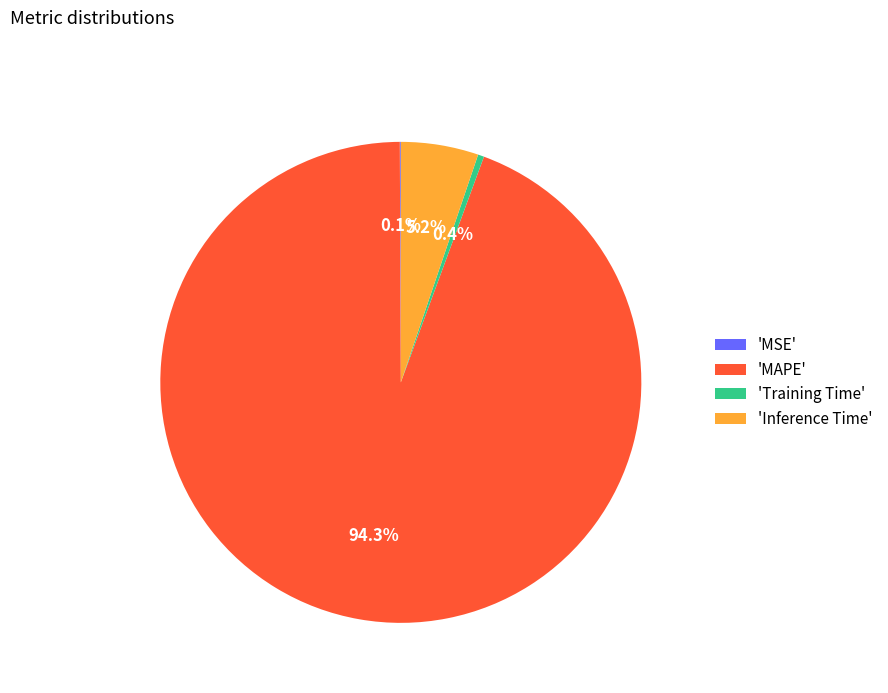

Is 'MAPE' the majority of the pie?

Yes